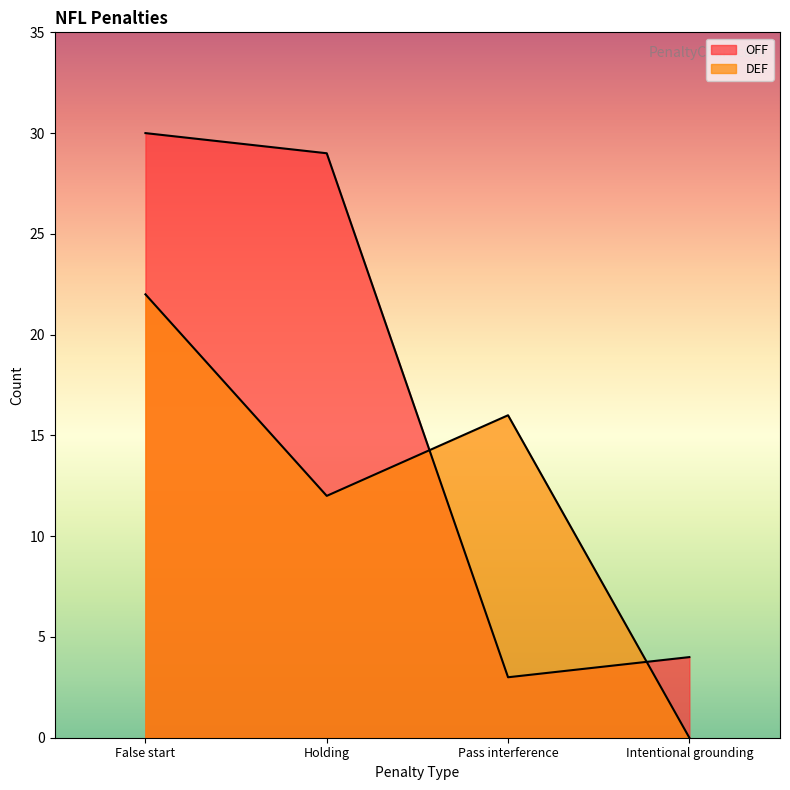

What is the difference between the maximum and second lowest values in the DEF series?

10